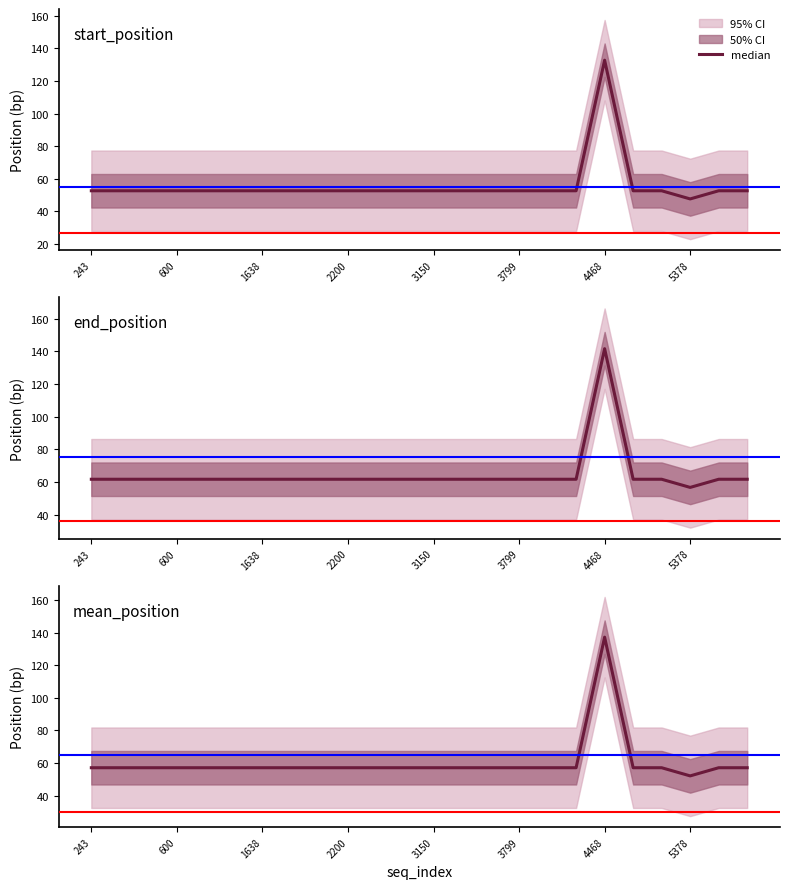

Does the chart display data point markers on the line(s)?

No